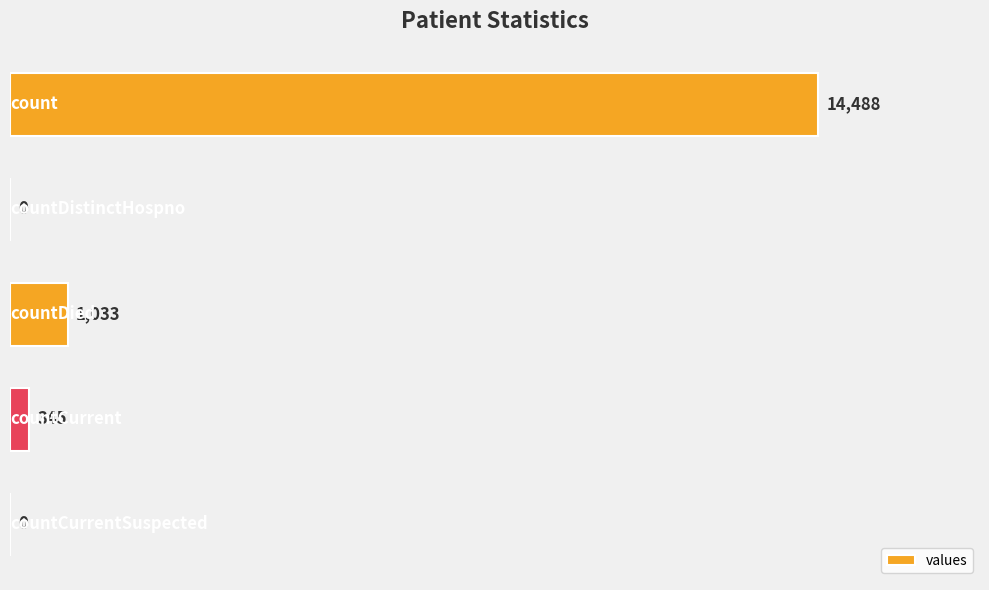

What is the sum of all values?

15866